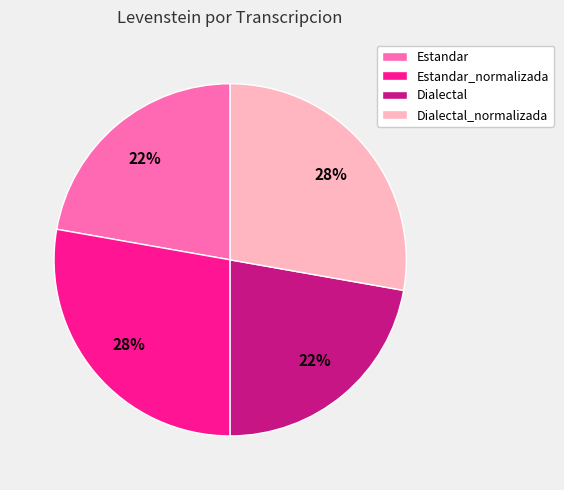

Which has a higher value, Estandar or Estandar_normalizada?

Estandar_normalizada